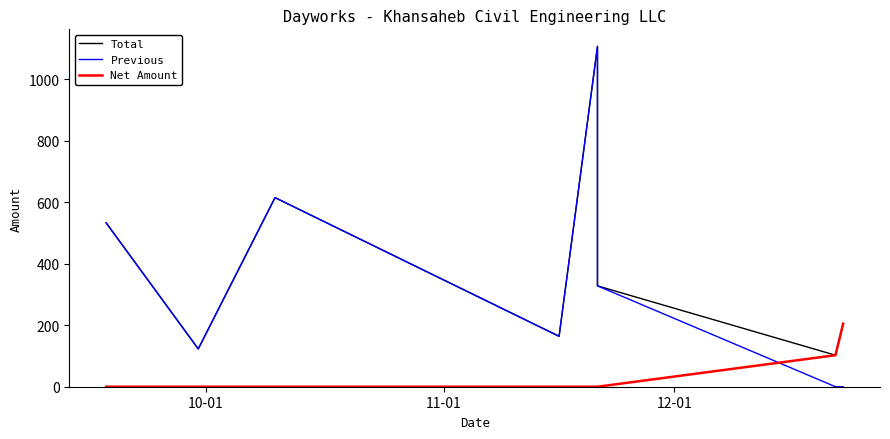

What is the value of the Total point at the 5th from the left?

1107.0